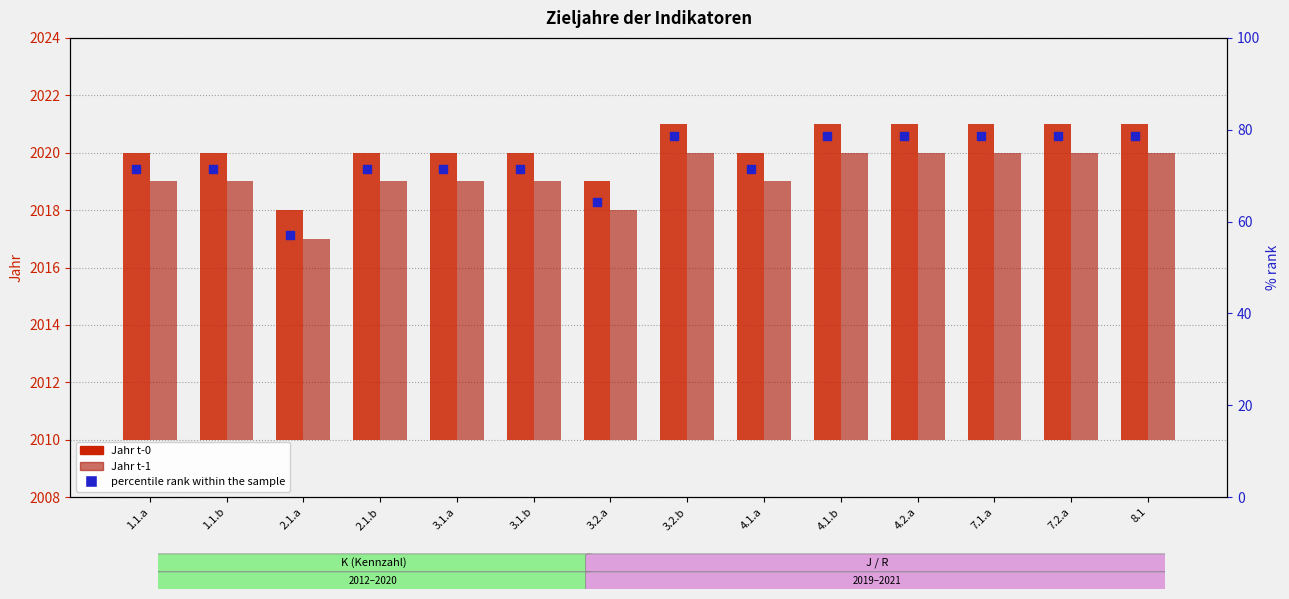

Which series has the widest spread of Y values?

percentile rank within the sample